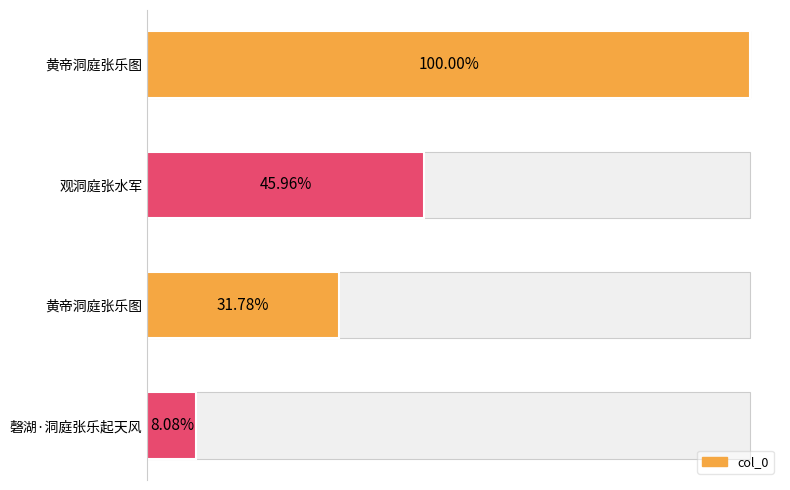

How many bars are there in total?

4